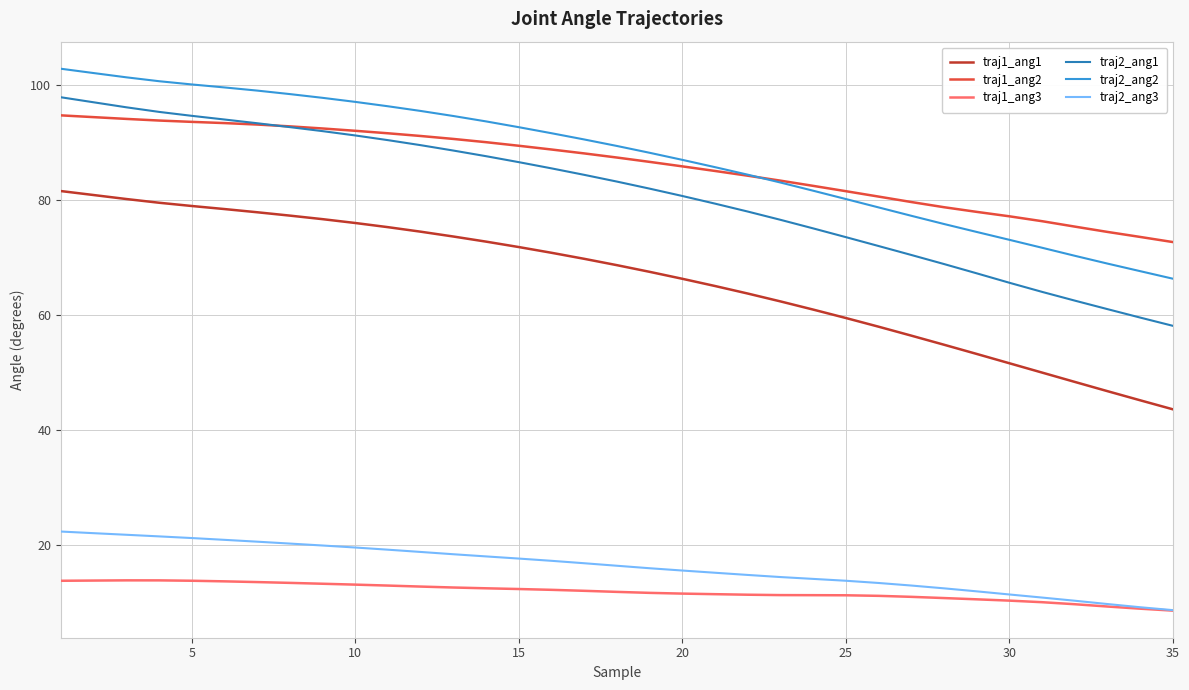

What is the average value of the traj2_ang3 series?

16.3